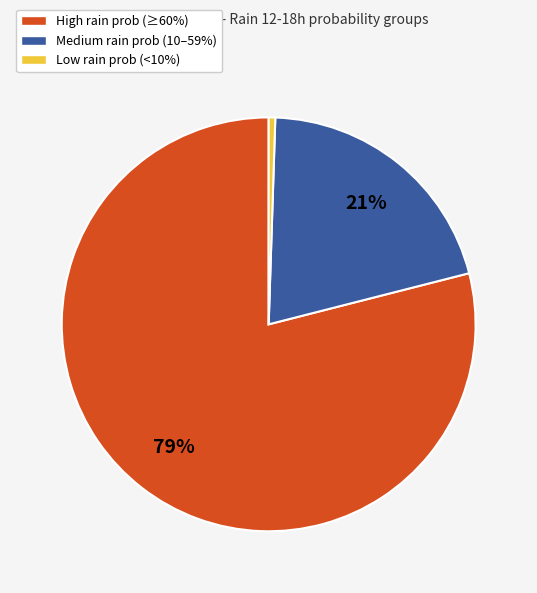

Is there a majority slice in this chart?

Yes